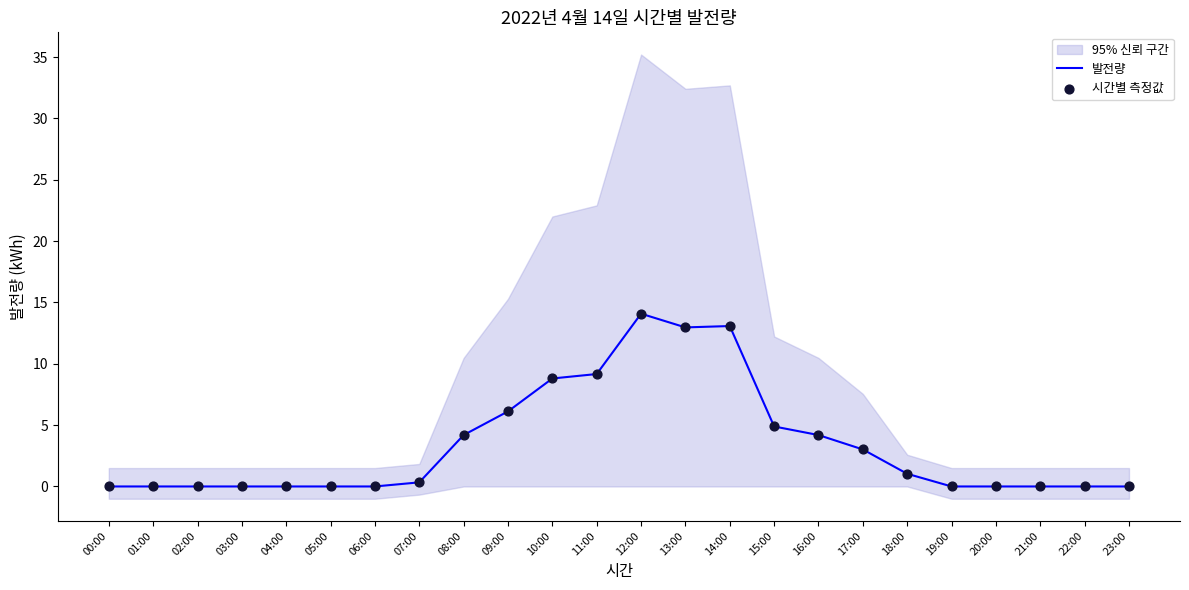

Is it true that 발전량 equals 13.1 at 14:00?

True